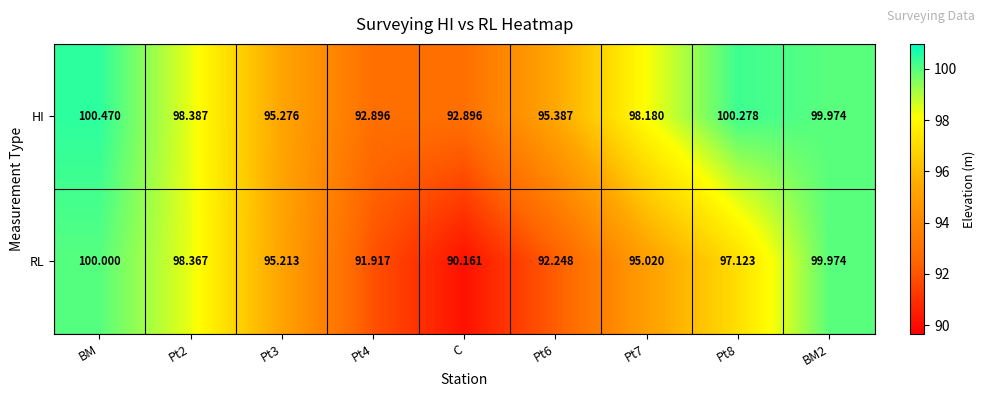

What is the difference between the highest and lowest values at Pt6?

3.1